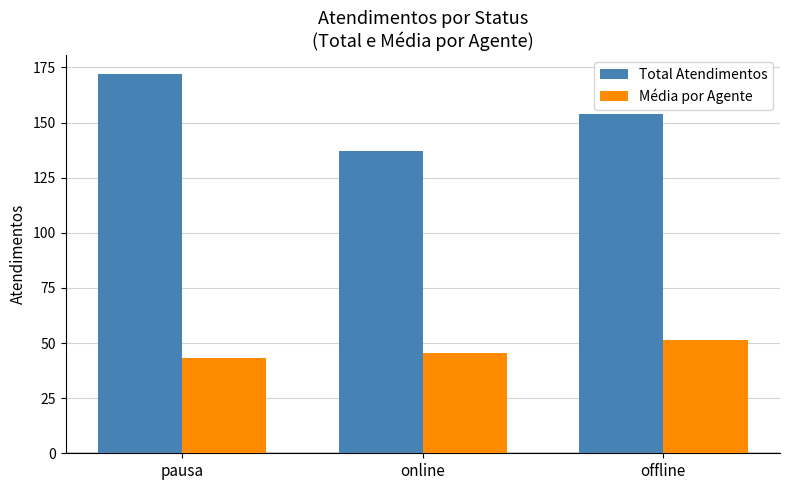

What is the difference between the maximum and second lowest values in the Média por Agente series?

5.6